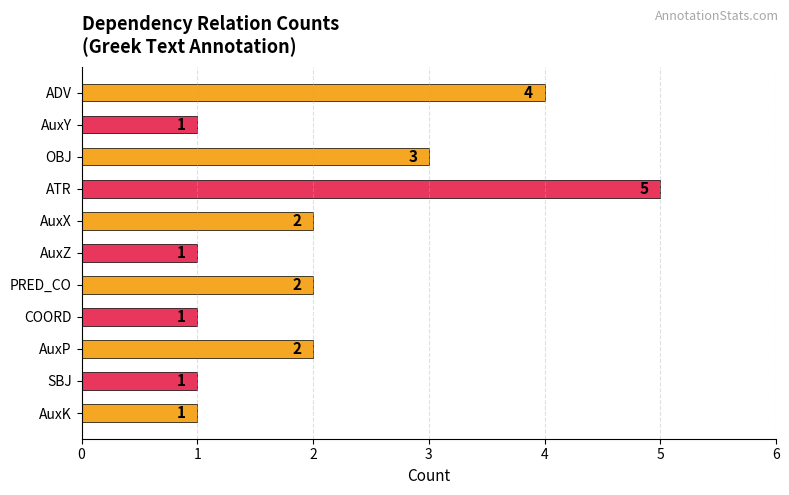

At which label is the value closest to 3?

OBJ